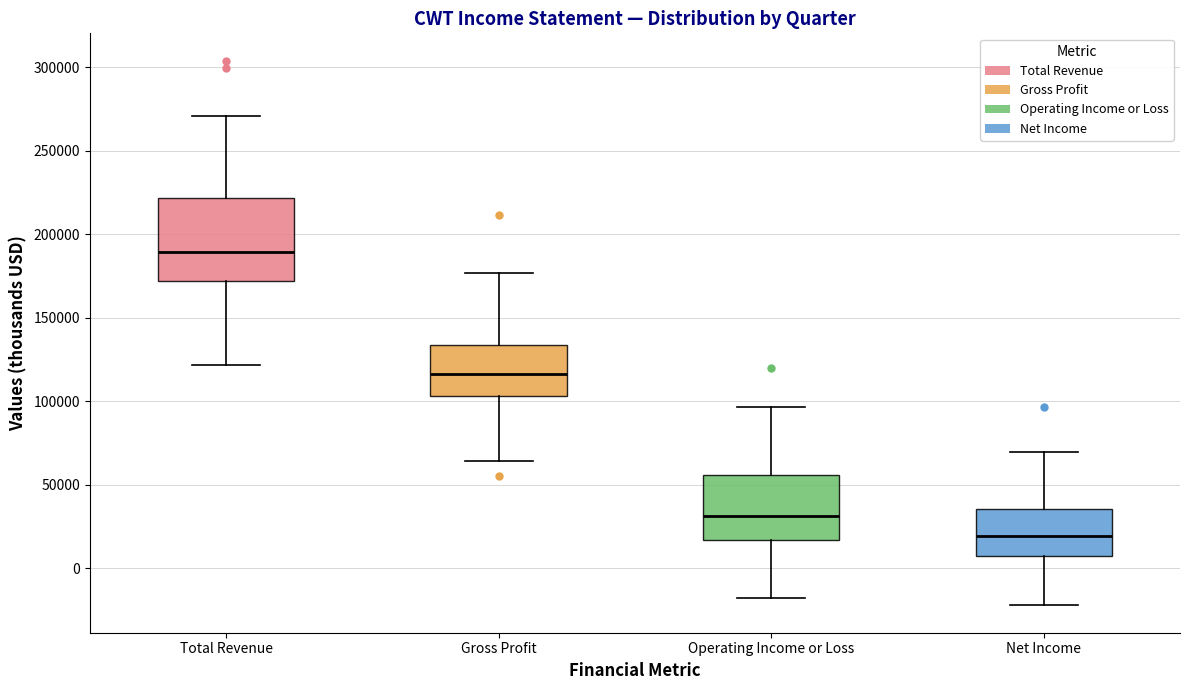

Where does the upper whisker of the box for Operating Income or Loss end on the y-axis? The values are not printed on the chart, so give them approximately, as read against the axis.

95000